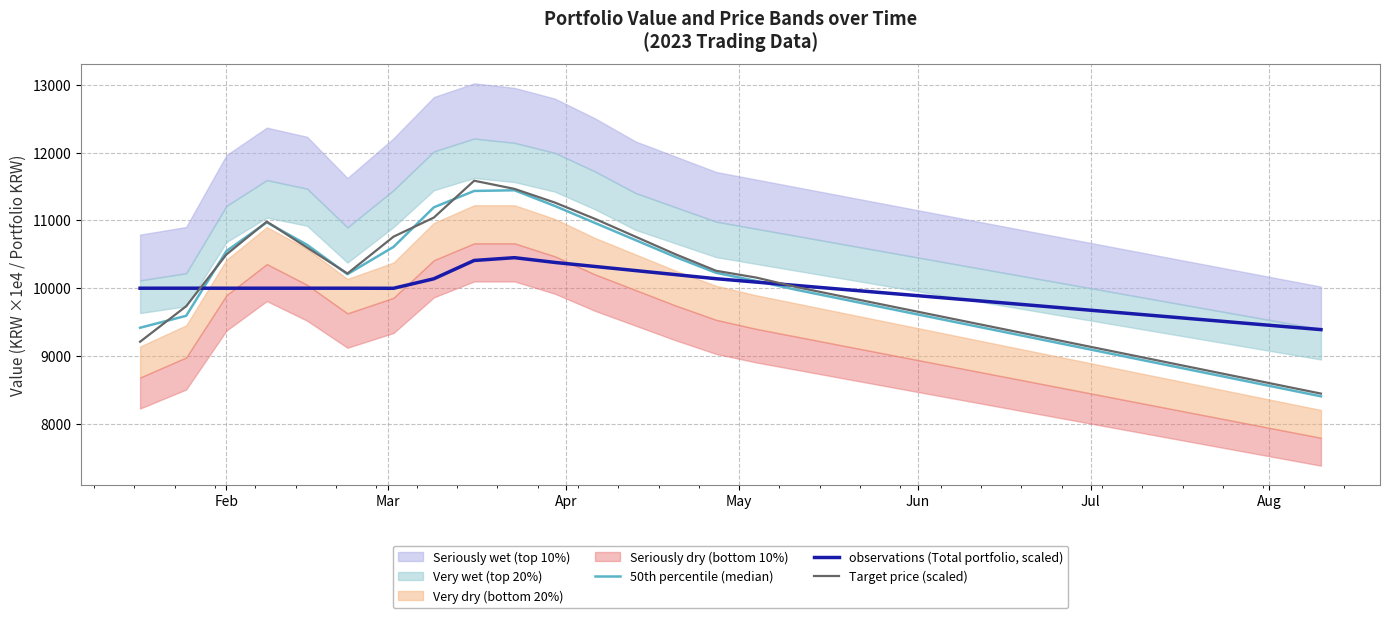

Is it true that Target price (scaled) equals 10498.3 at Feb?

True